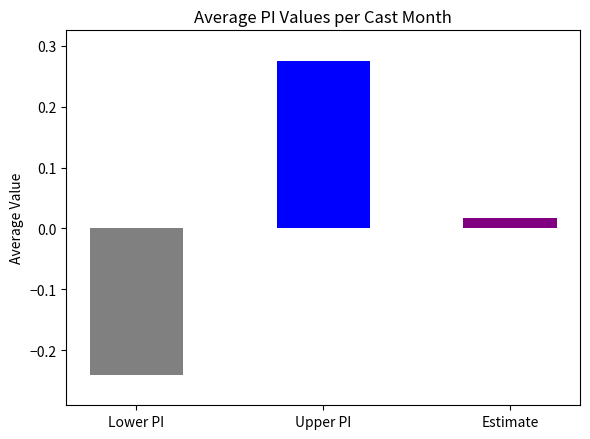

How many series are shown in this chart?

1